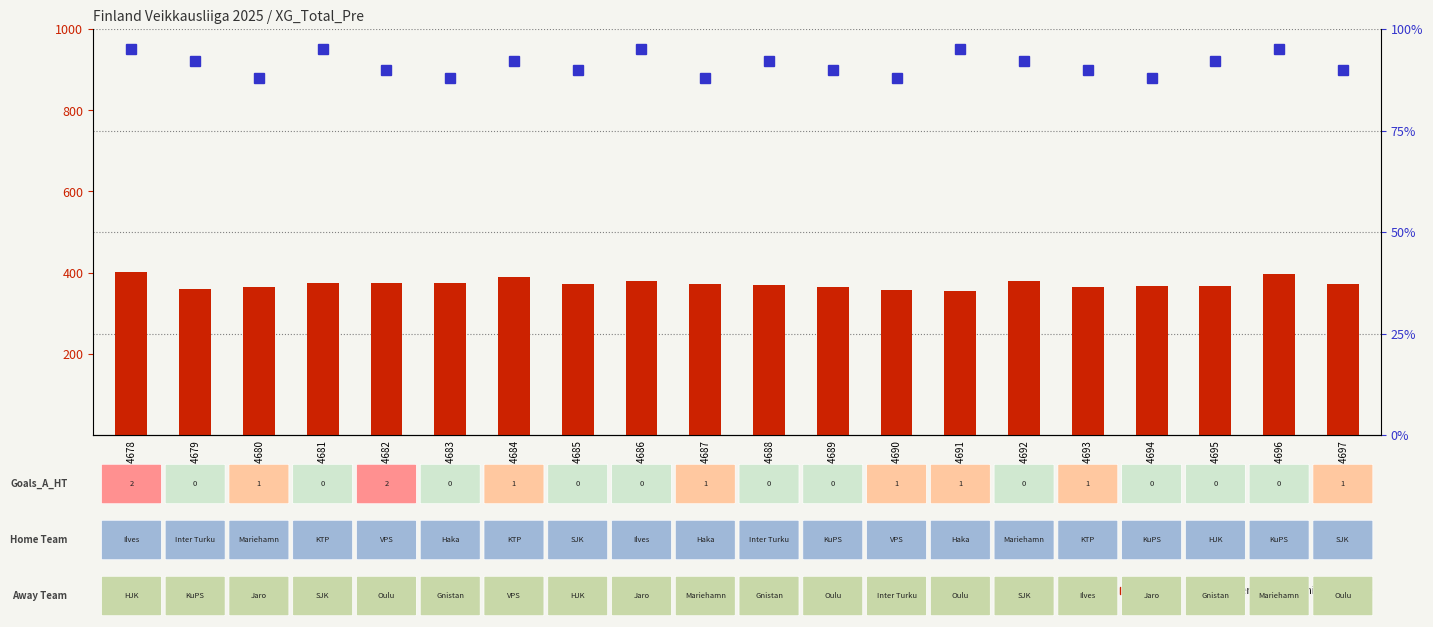

What is the sum of all count values?

7451